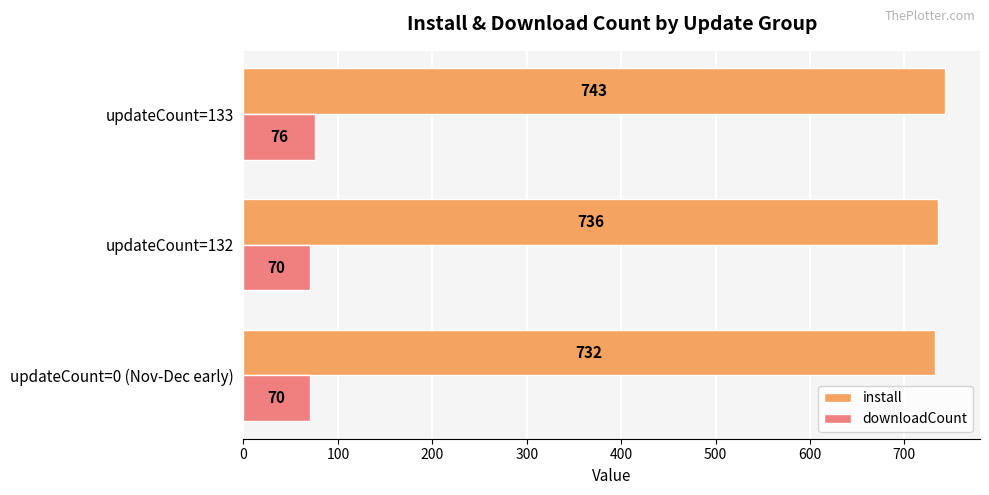

The value of downloadCount at updateCount=0 (Nov-Dec early) is 35. True or false?

False